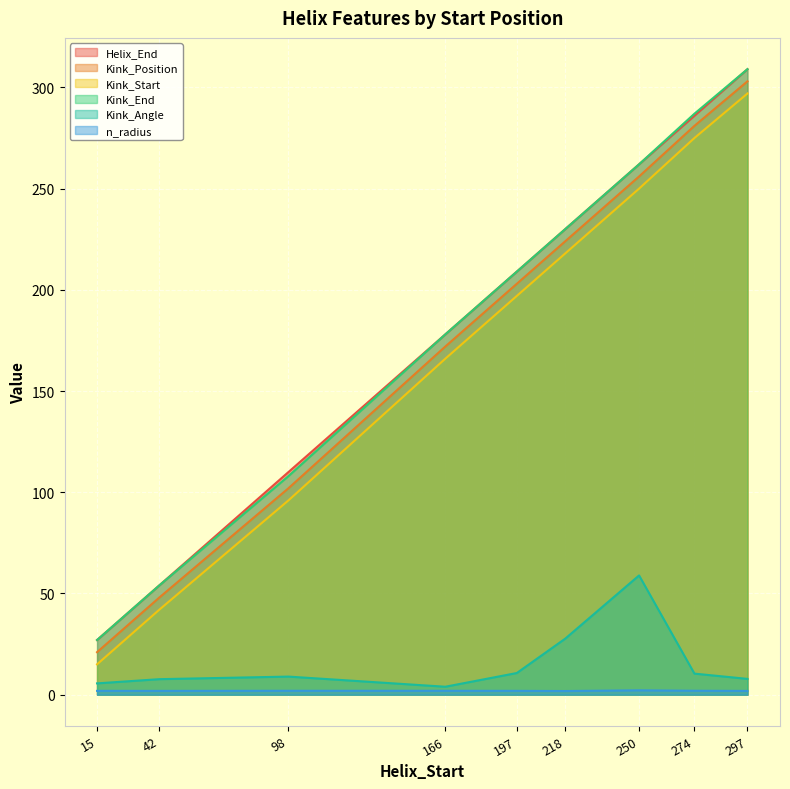

Between 98 and 197, which is larger?

197